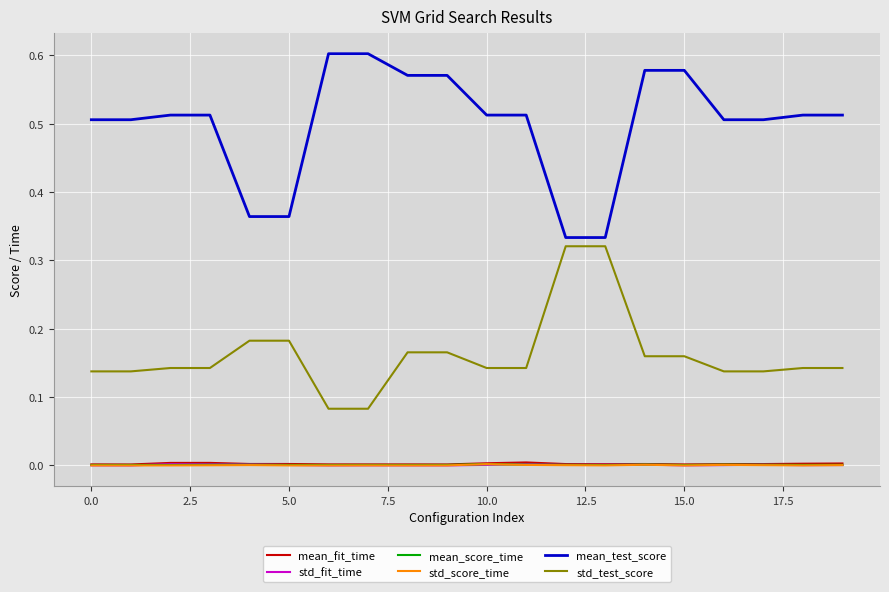

How many lines are shown in the chart?

6